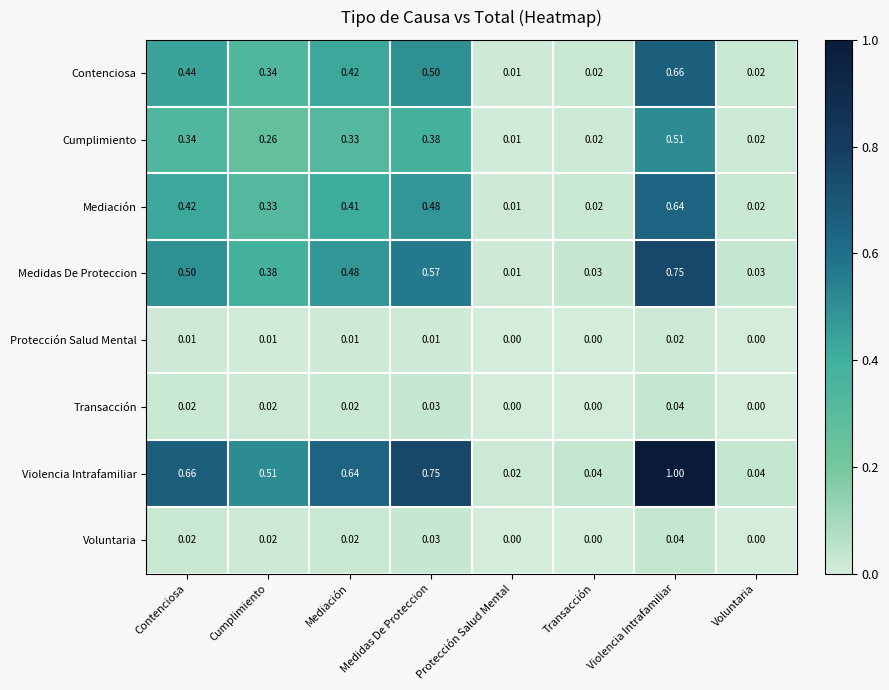

Which series changed the most between Cumplimiento and Transacción?

Violencia Intrafamiliar